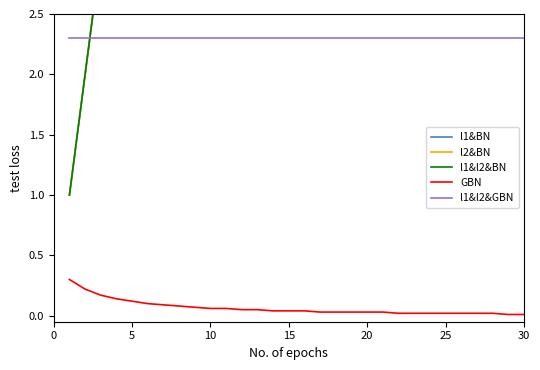

List the series in order of their peak value, highest first.

l1&BN, l2&BN, l1&l2&BN, l1&l2&GBN, GBN